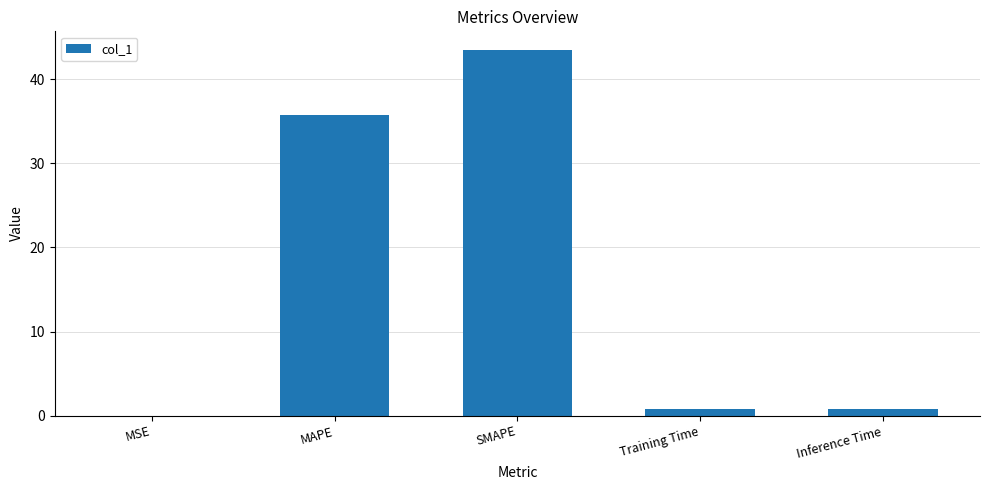

Read the value at MAPE.

35.7